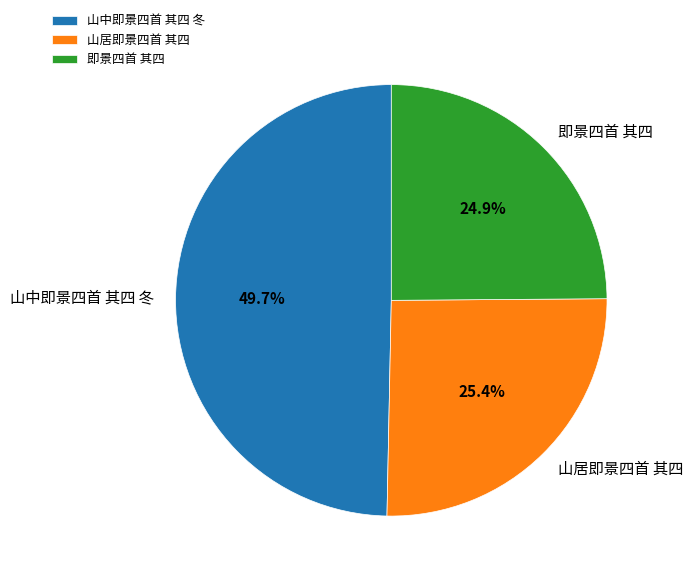

To the nearest percent, what percentage of the pie is 山中即景四首 其四 冬?

50%